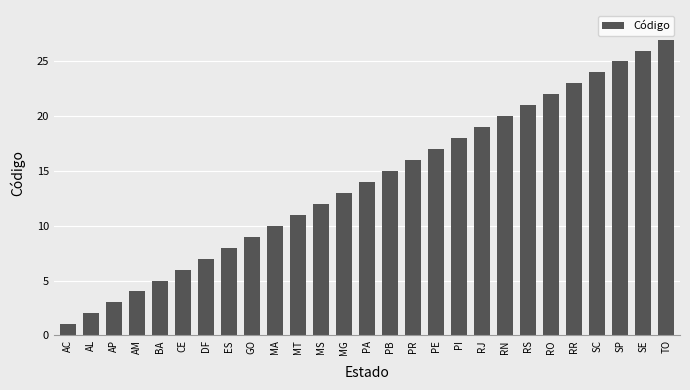

What position from the left is MG?

13